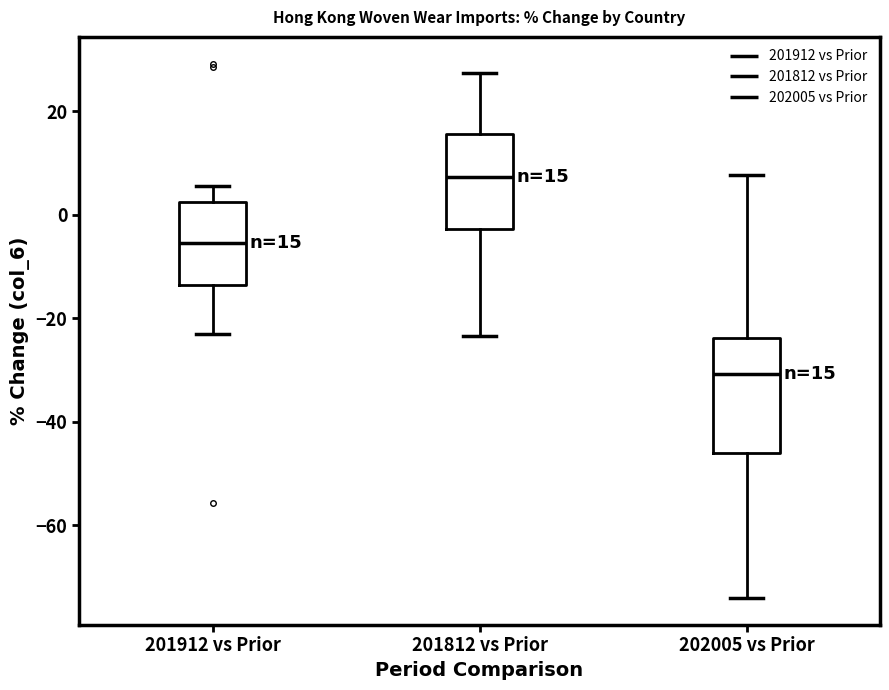

Comparing the boxes themselves (not the whiskers), which one is the tallest?

202005 vs Prior